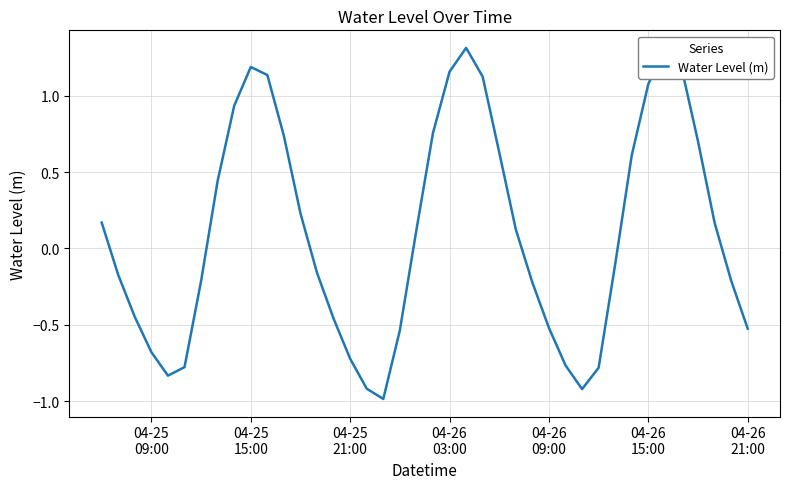

What is the greatest value displayed?

1.3